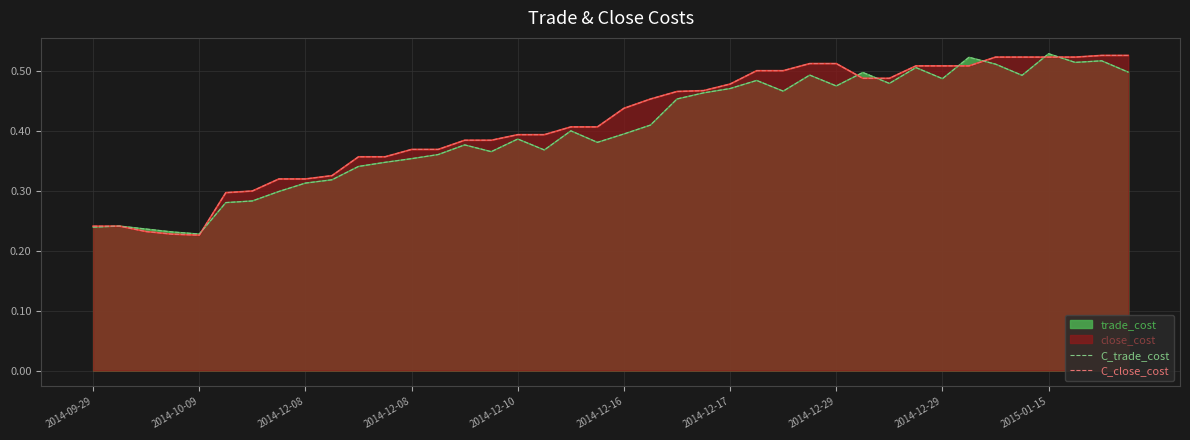

What is the highest value of the C_trade_cost series?

0.5